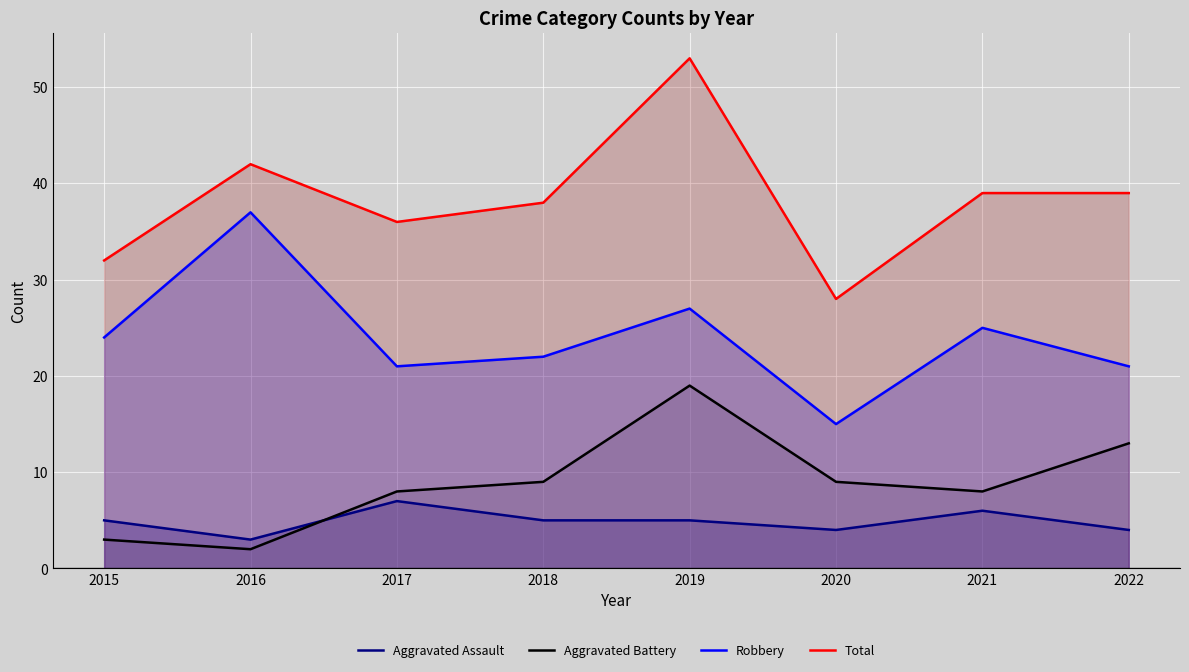

What is the sum of all Aggravated Assault values?

39